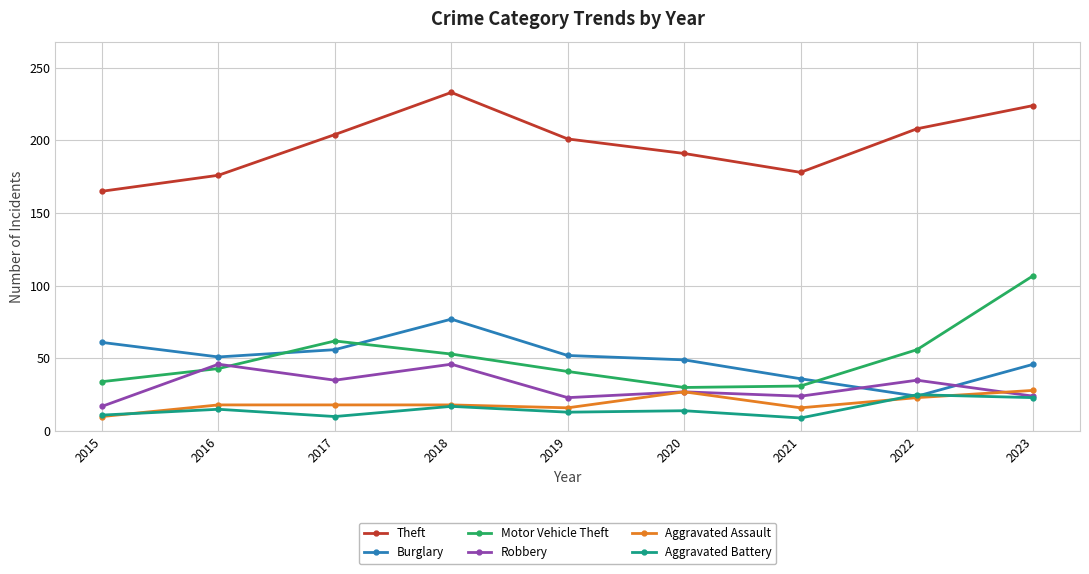

What is the greatest value displayed?

233